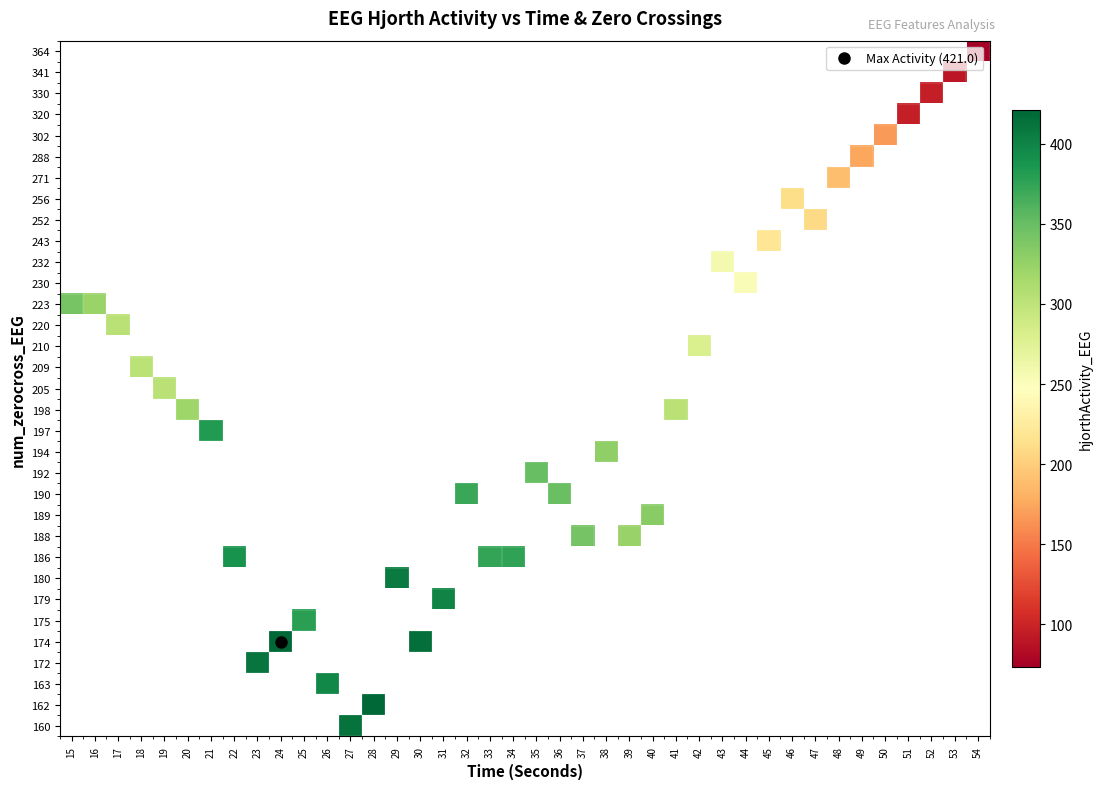

What is the greatest value displayed?

421.0